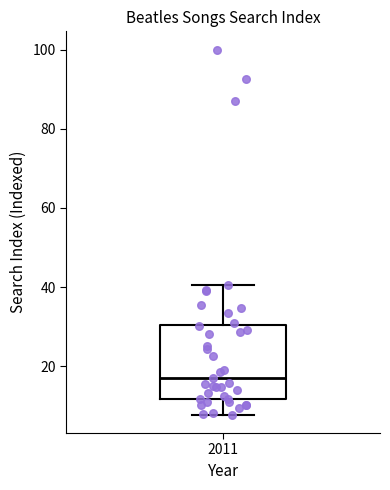

Read this box plot against the y-axis: the position of the median line, the range covered by the box, and the ends of both whiskers. The values are not printed on the chart, so give them approximately, as read against the axis.

median 18, box 12 to 30, whiskers 8 to 40